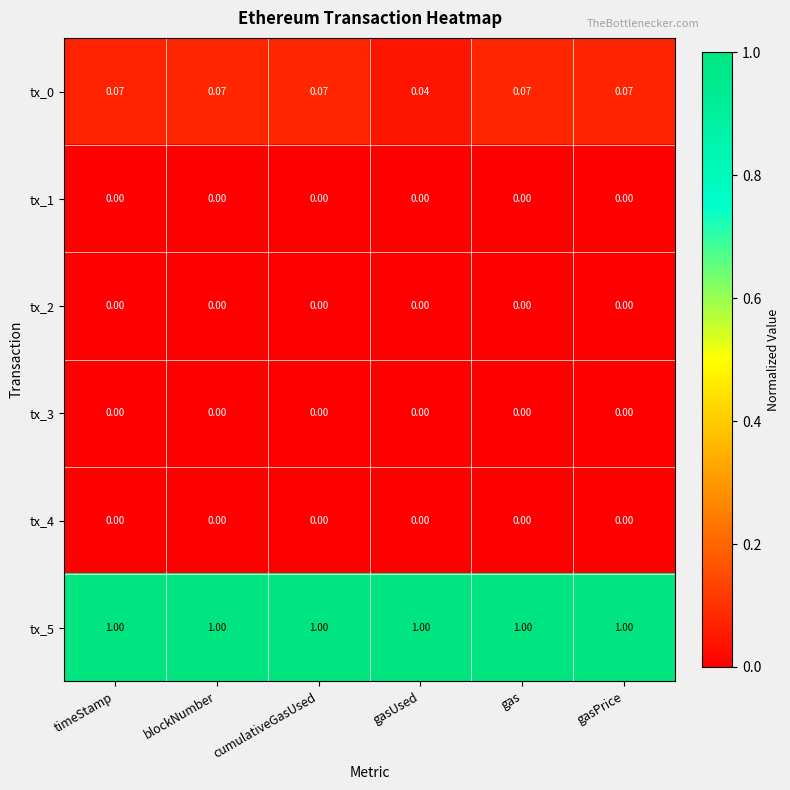

Is the value of tx_1 at cumulativeGasUsed greater than the value of tx_5 at blockNumber?

No